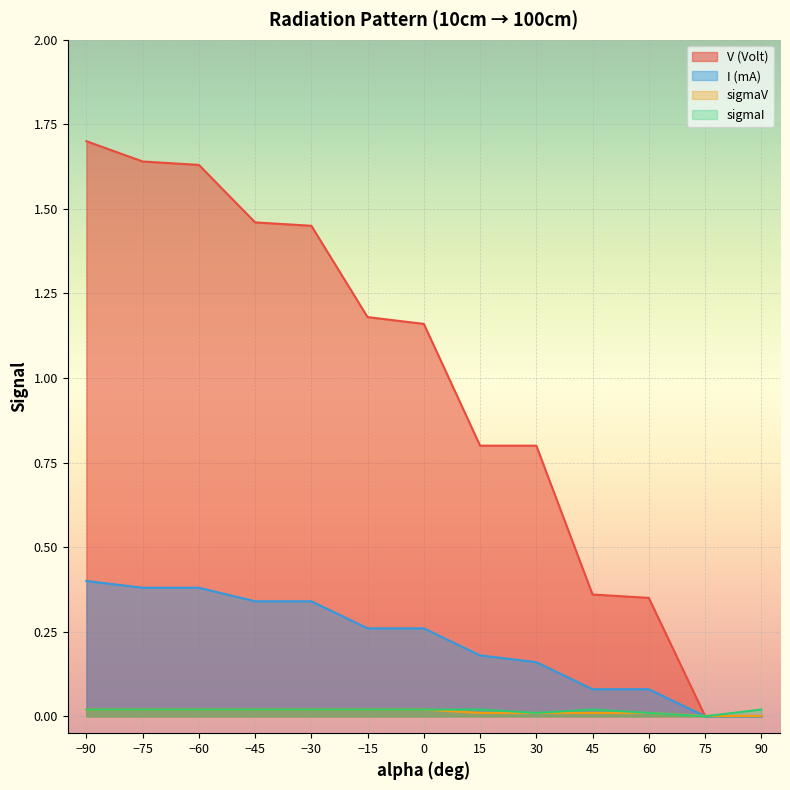

What is the difference between the maximum and minimum values in the V (Volt) series?

1.7